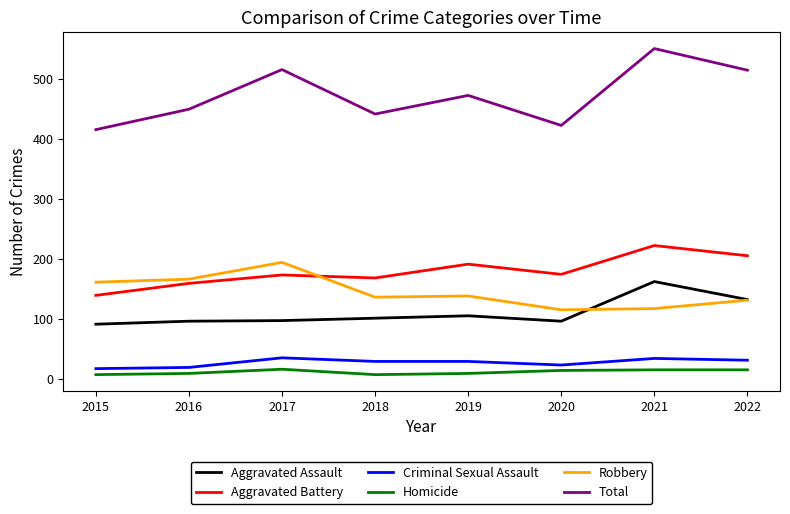

How many lines are shown in the chart?

6